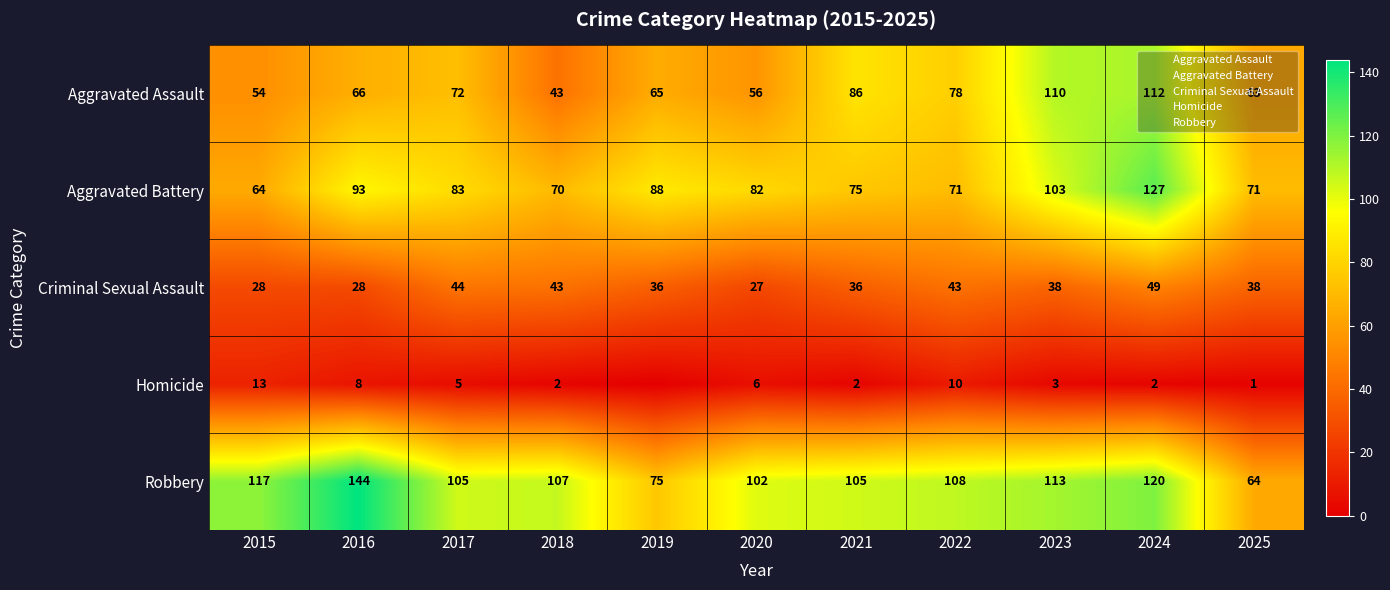

List the series in order of their peak value, lowest first.

Homicide, Criminal Sexual Assault, Aggravated Assault, Aggravated Battery, Robbery